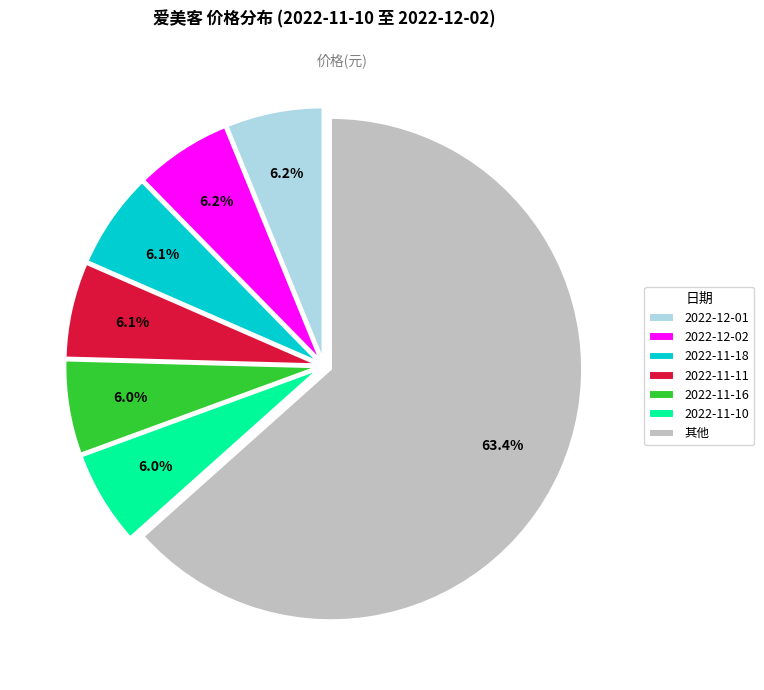

Is it true that 2022-12-01 is 20% of the pie?

False